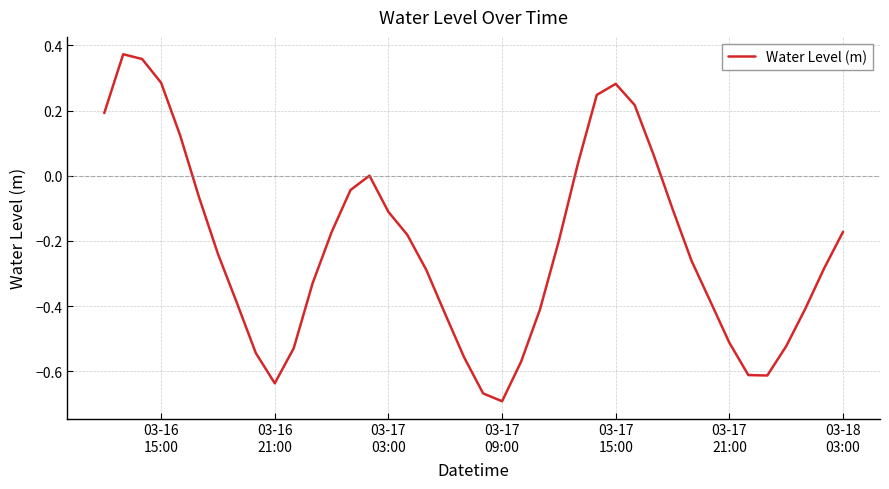

How many interior local peaks (higher than both neighbors) does the data have?

3